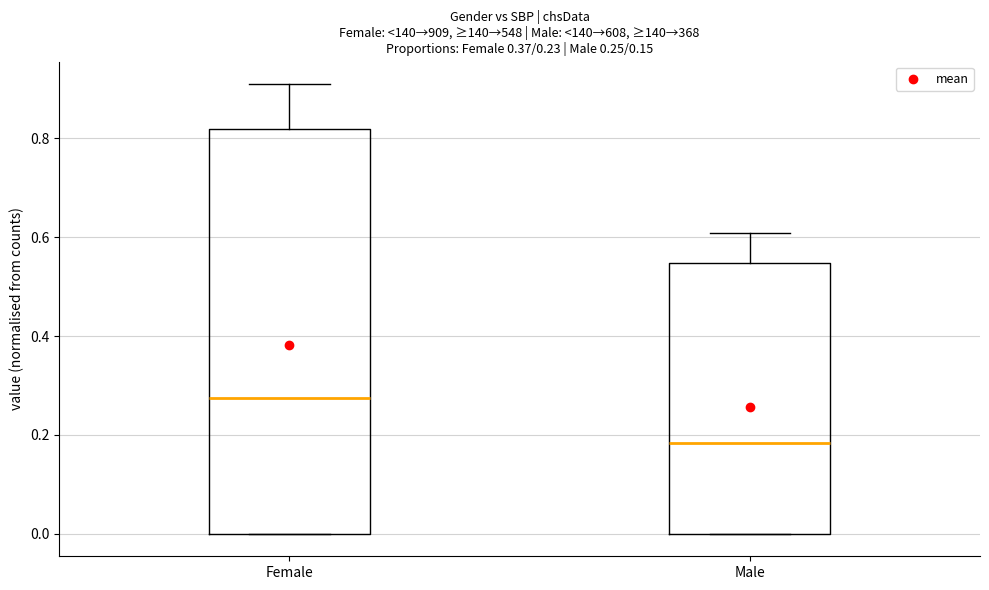

Which box's median line is the lowest?

Male